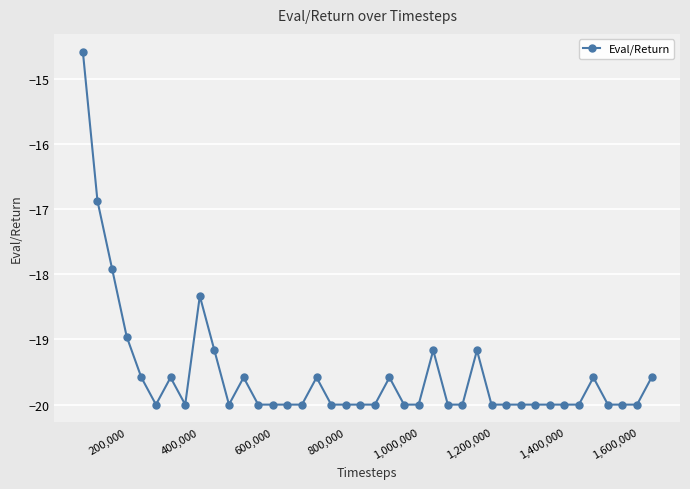

Is this an area chart (filled region under the line)?

No